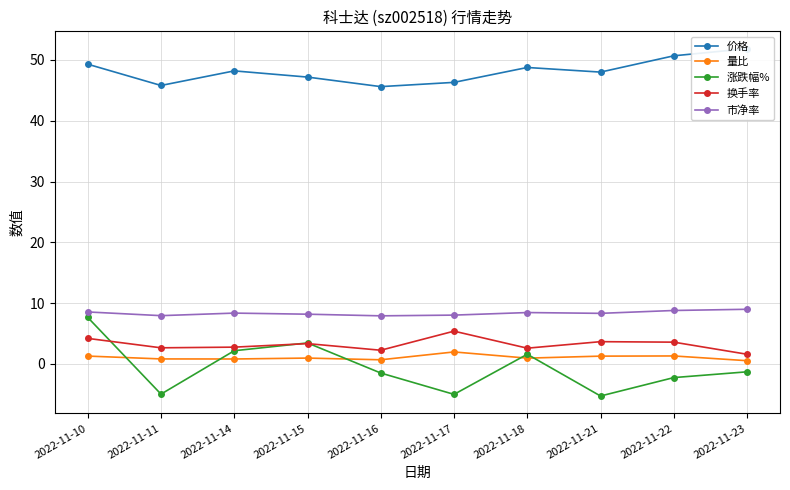

Reading left to right, what are all the values shown in this chart?

价格: 2022-11-10=49.3	2022-11-11=45.8	2022-11-14=48.2	2022-11-15=47.2	2022-11-16=45.6	2022-11-17=46.3	2022-11-18=48.8	2022-11-21=48.0	2022-11-22=50.7	2022-11-23=51.9
量比: 2022-11-10=1.3	2022-11-11=0.8	2022-11-14=0.8	2022-11-15=0.9	2022-11-16=0.7	2022-11-17=2.0	2022-11-18=0.9	2022-11-21=1.3	2022-11-22=1.3	2022-11-23=0.5
涨跌幅%: 2022-11-10=7.6	2022-11-11=-5.0	2022-11-14=2.2	2022-11-15=3.4	2022-11-16=-1.5	2022-11-17=-5.0	2022-11-18=1.6	2022-11-21=-5.3	2022-11-22=-2.3	2022-11-23=-1.3
换手率: 2022-11-10=4.2	2022-11-11=2.6	2022-11-14=2.8	2022-11-15=3.3	2022-11-16=2.2	2022-11-17=5.4	2022-11-18=2.6	2022-11-21=3.6	2022-11-22=3.6	2022-11-23=1.6
市净率: 2022-11-10=8.5	2022-11-11=7.9	2022-11-14=8.3	2022-11-15=8.2	2022-11-16=7.9	2022-11-17=8.0	2022-11-18=8.4	2022-11-21=8.3	2022-11-22=8.8	2022-11-23=9.0